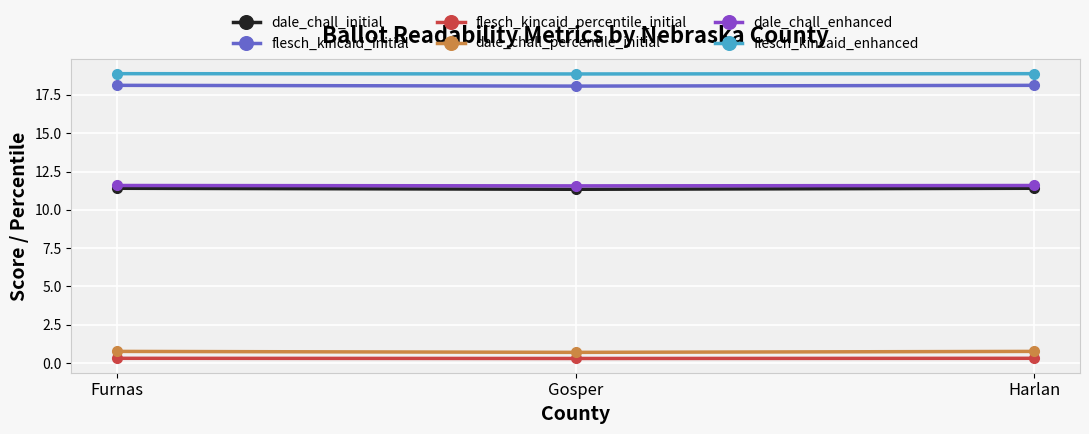

Is it true that flesch_kincaid_enhanced equals 11.1 at Harlan?

False